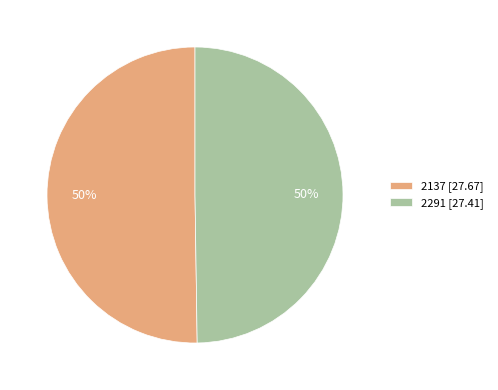

True or false: 2291 [27.41] accounts for 60% of the total.

False